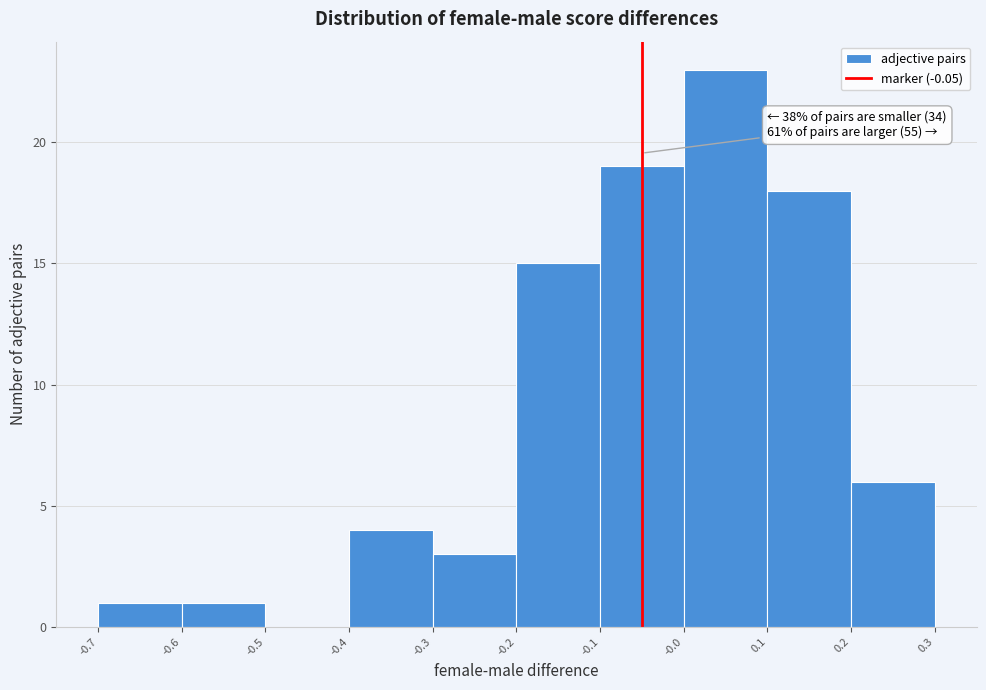

Which range on the x-axis has the tallest bar?

-0.0 to 0.1